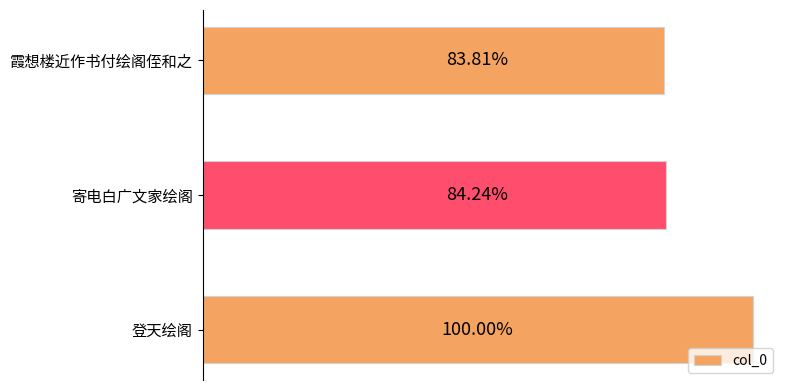

Are the bars horizontal?

Yes